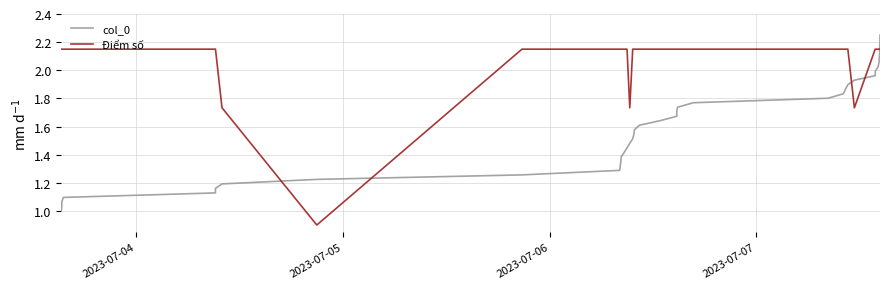

Which series has the largest total across all categories?

Điểm số